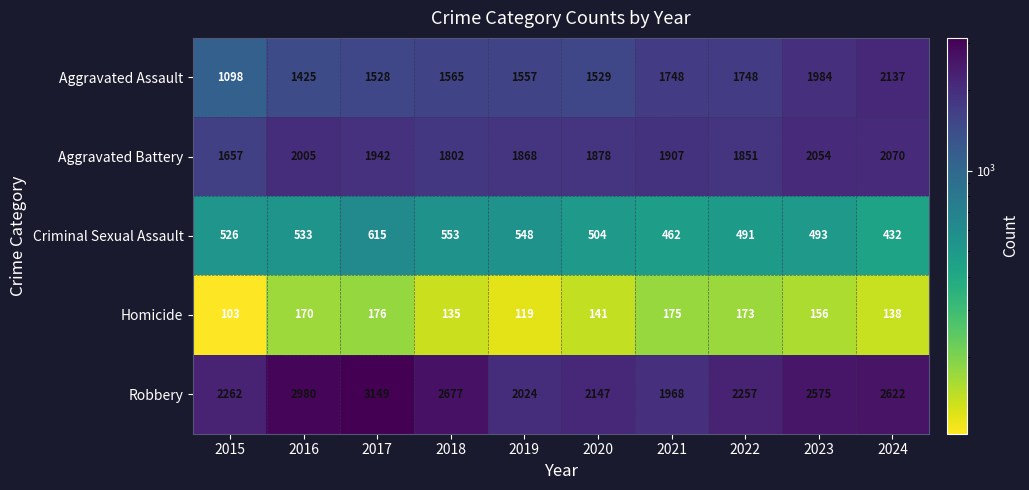

What is the sum of the Aggravated Assault values at 2023 and 2019?

3541